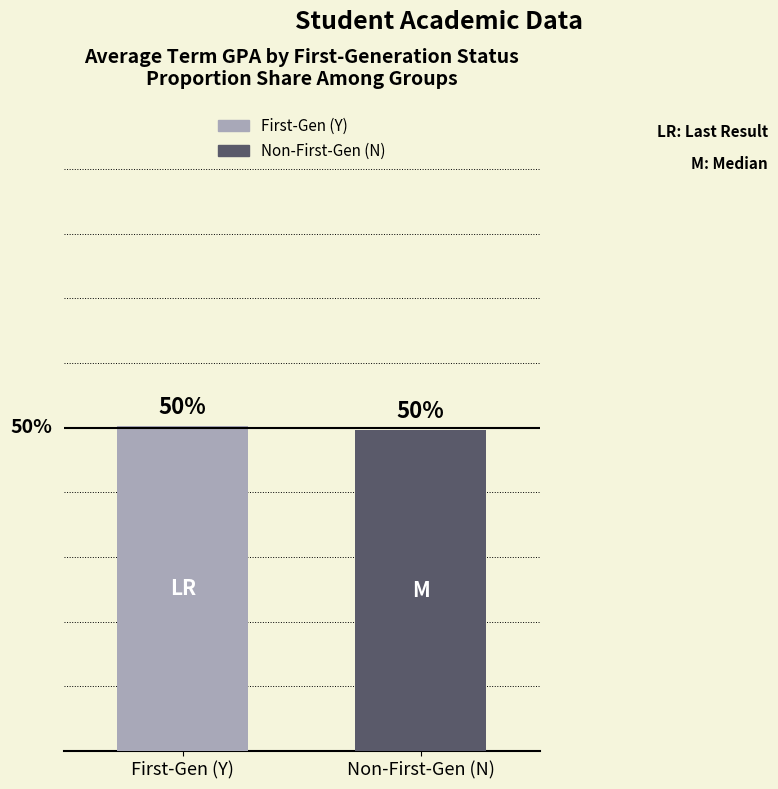

The value at First-Gen (Y) is 0.7. True or false?

False